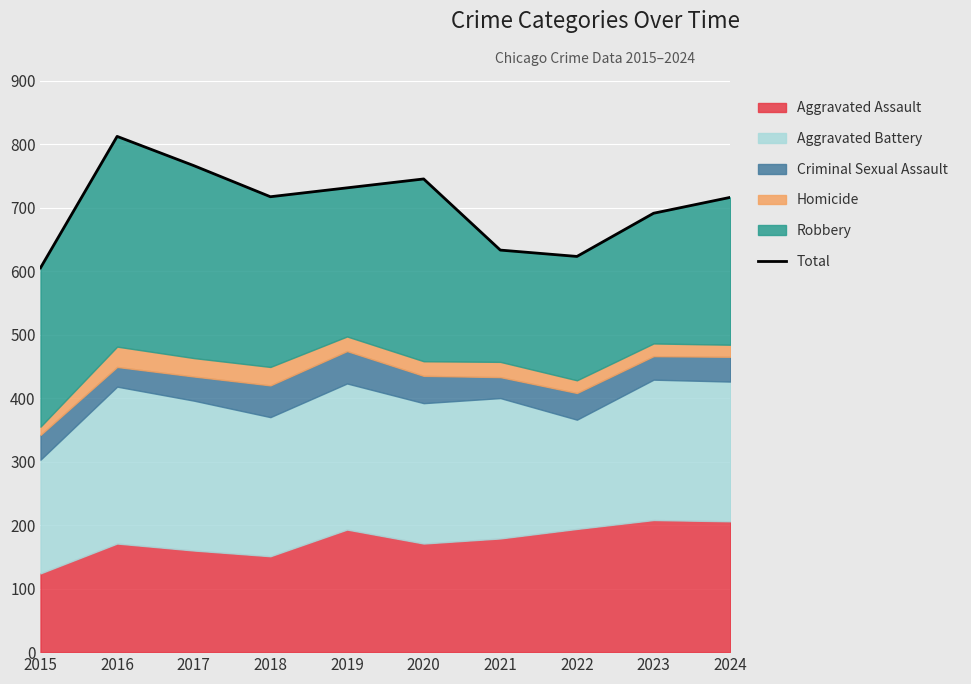

At which category does the chart reach its minimum across all series?

2015